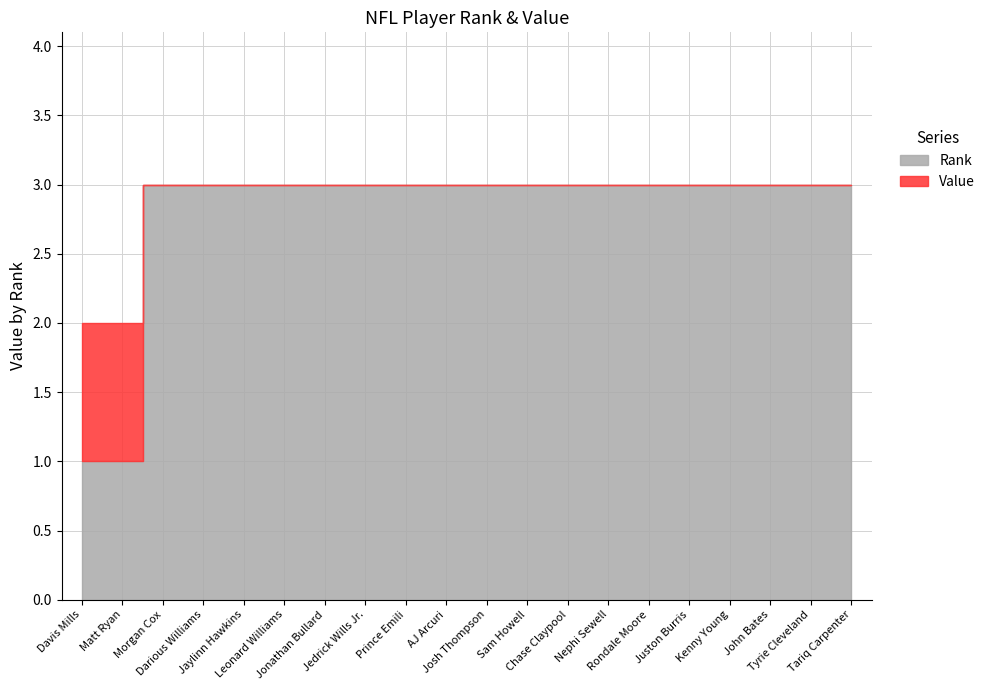

The Value series shows 0 at Tariq Carpenter. True or false?

False